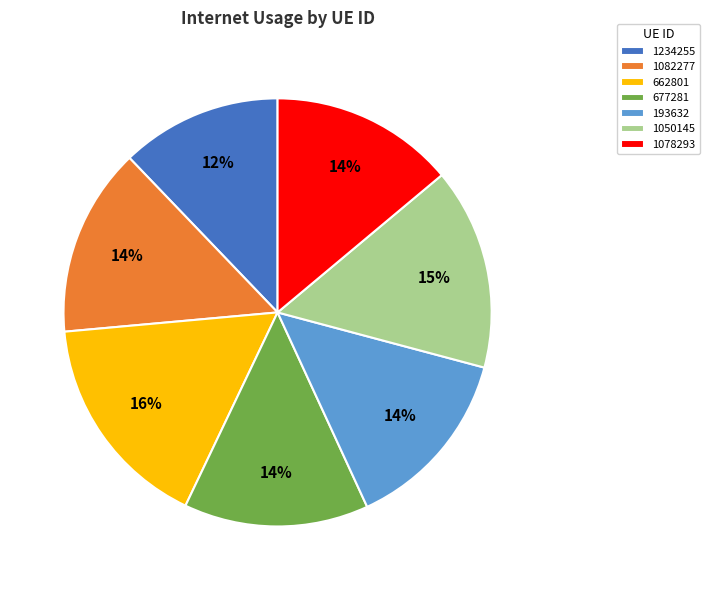

Count the number of slices in the pie.

7